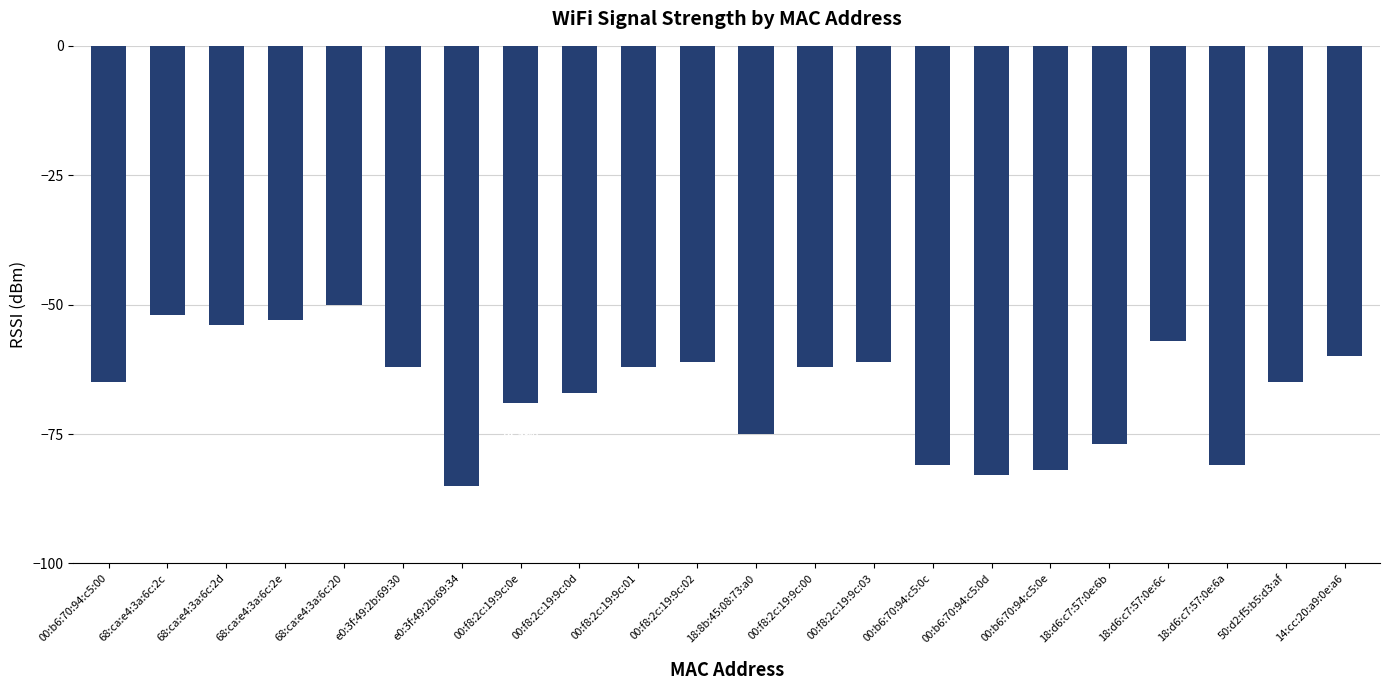

The chart shows a value of -62 at e0:3f:49:2b:69:30. True or false?

True